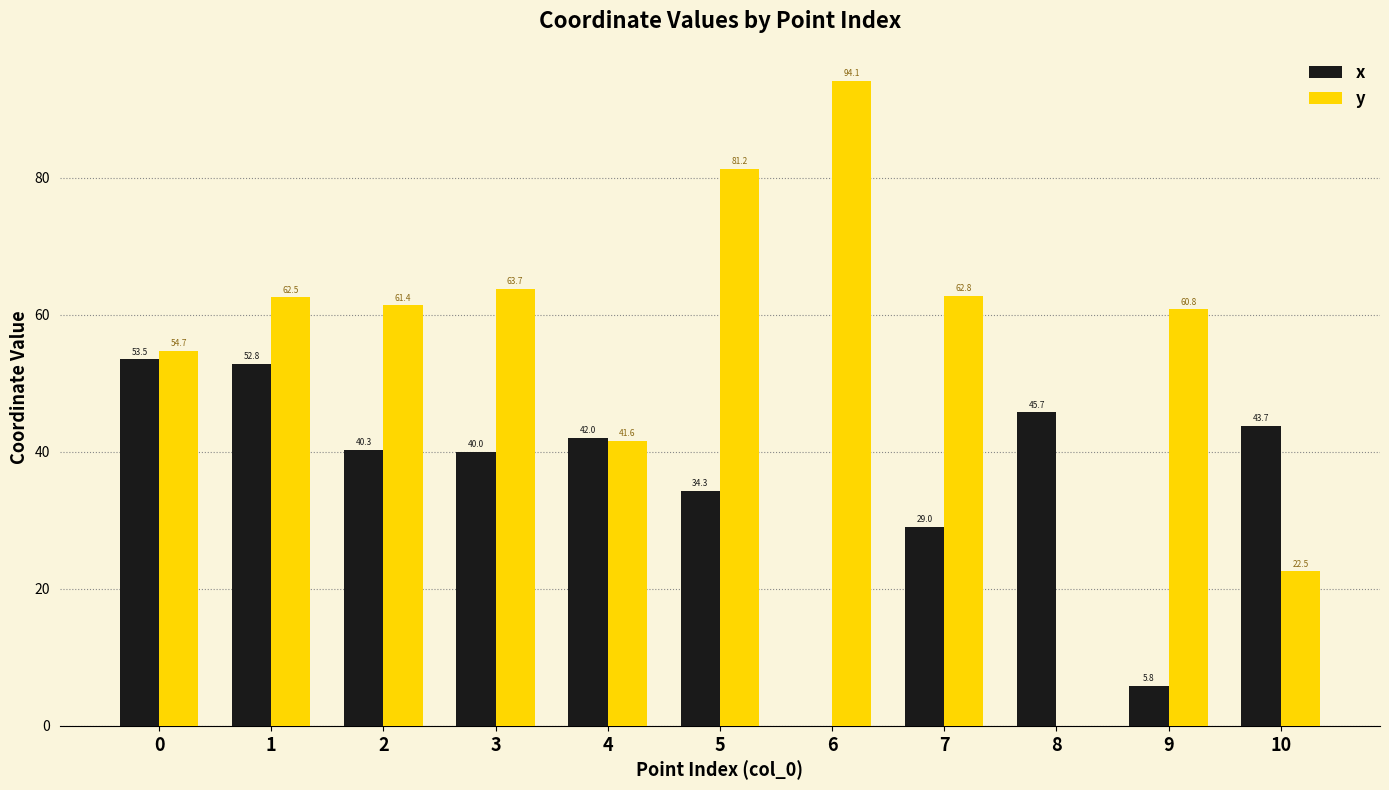

Where is y nearest to the value 47?

4